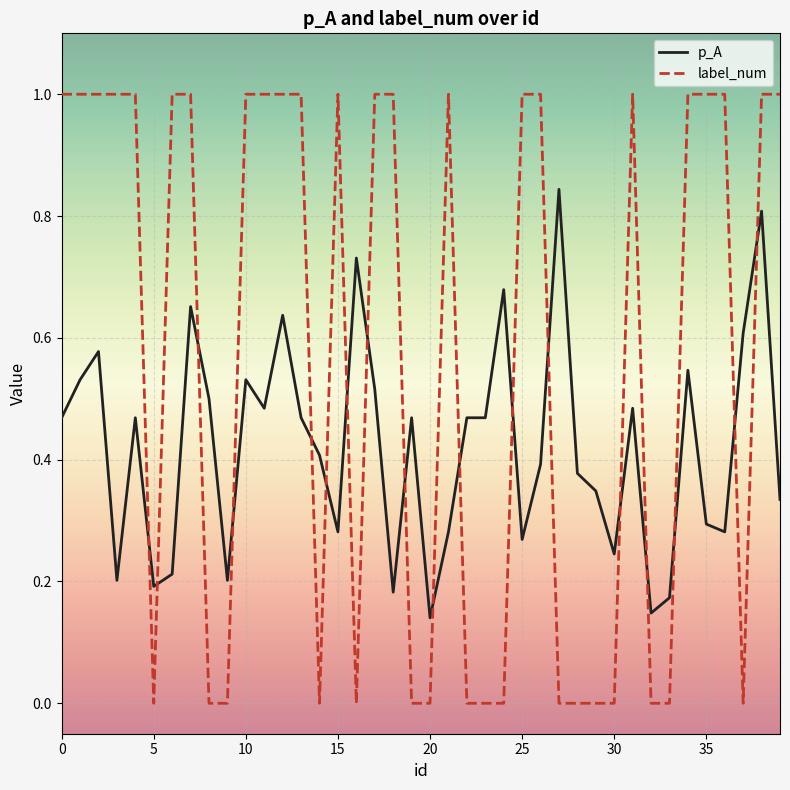

What are all the series names shown in the legend?

p_A, label_num